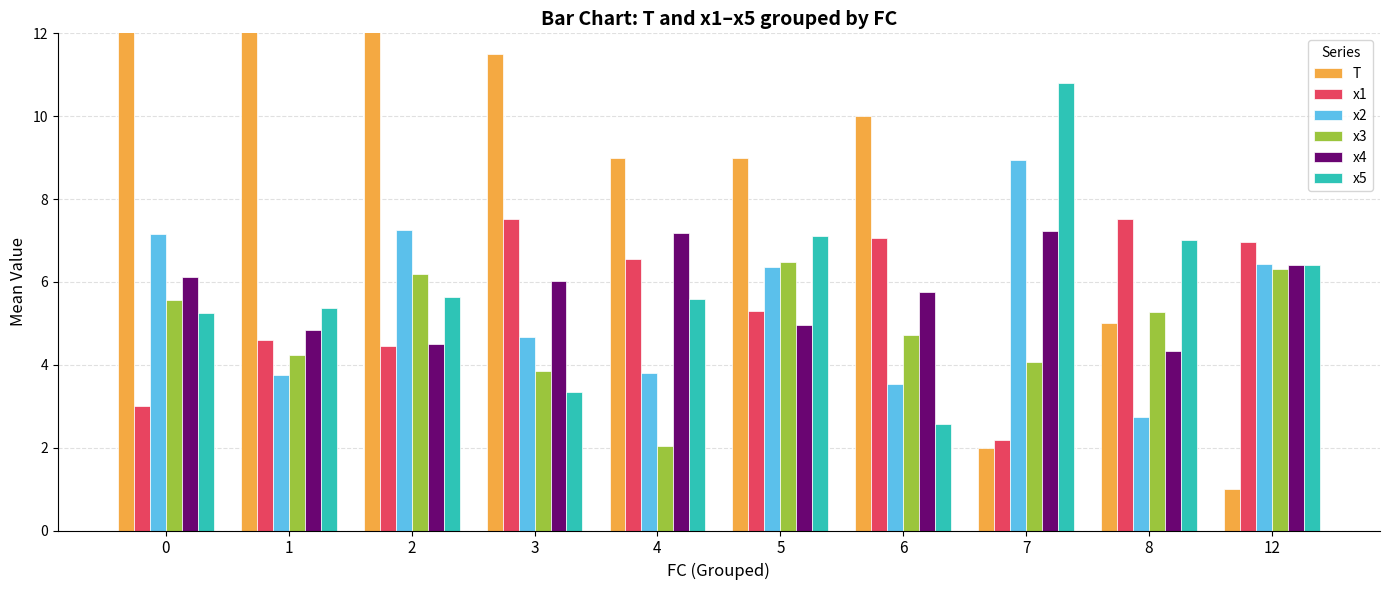

Which series has the largest total across all categories?

T